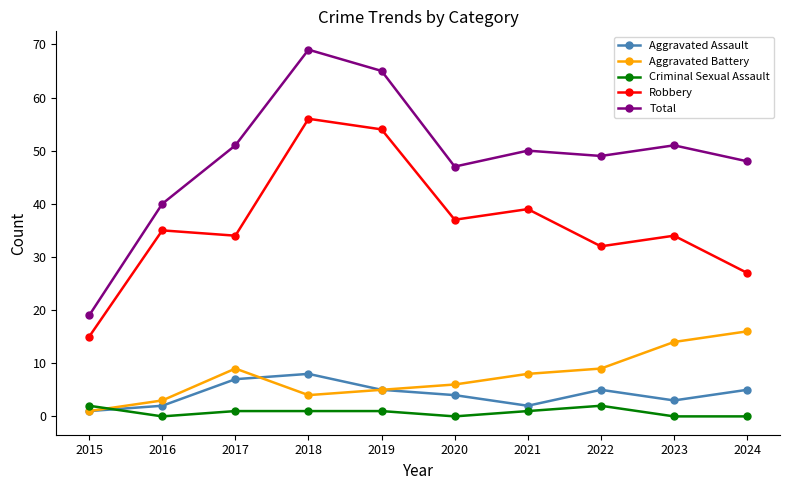

How many lines are shown in the chart?

5